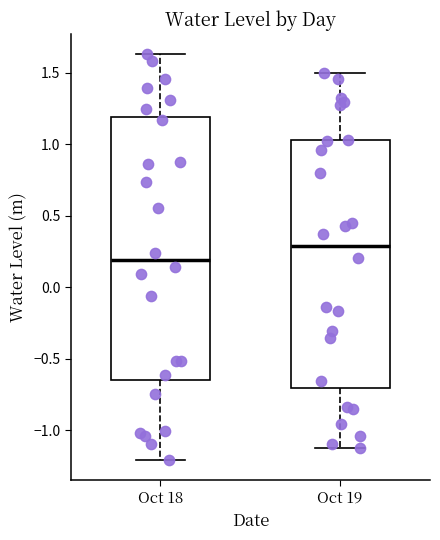

Which box has the lowest median line?

Oct 18